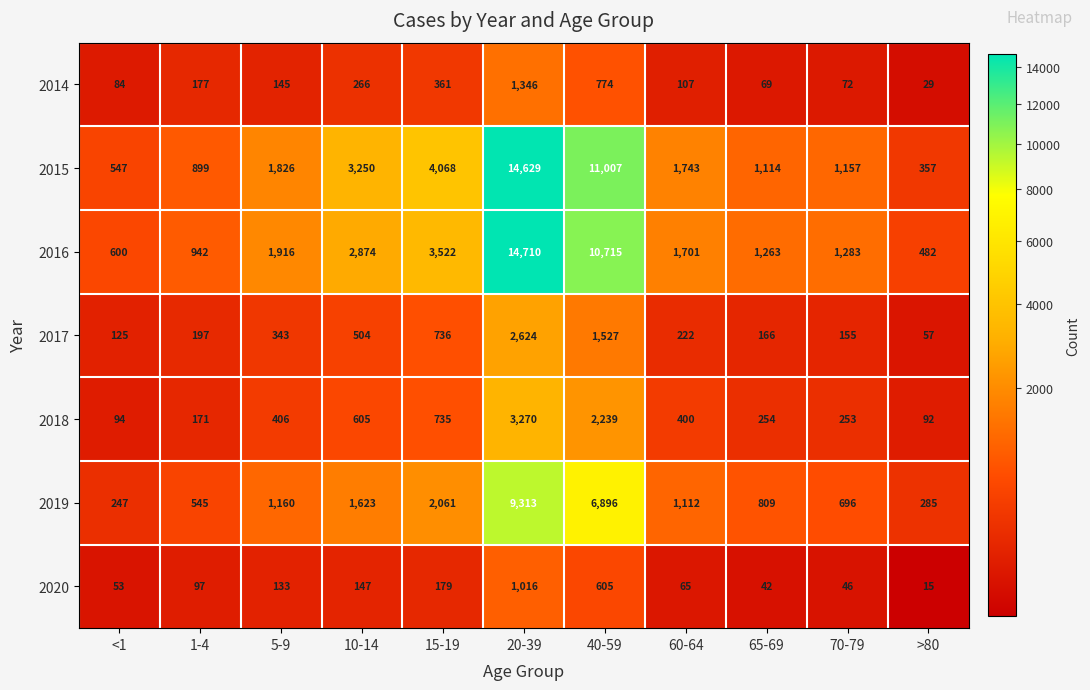

What is the difference between the highest and lowest values at 20-39?

13694